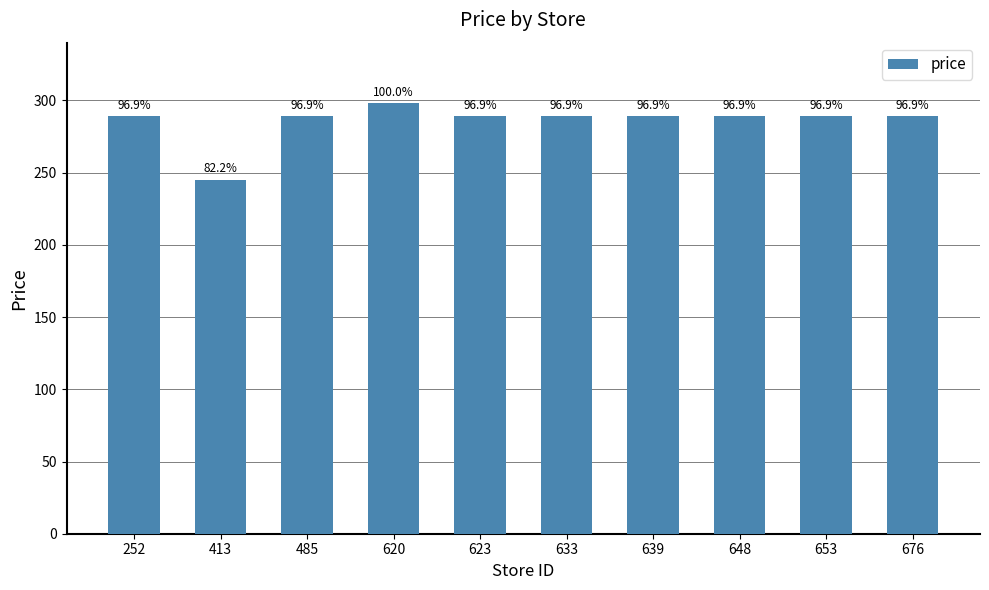

Are the bars horizontal?

No